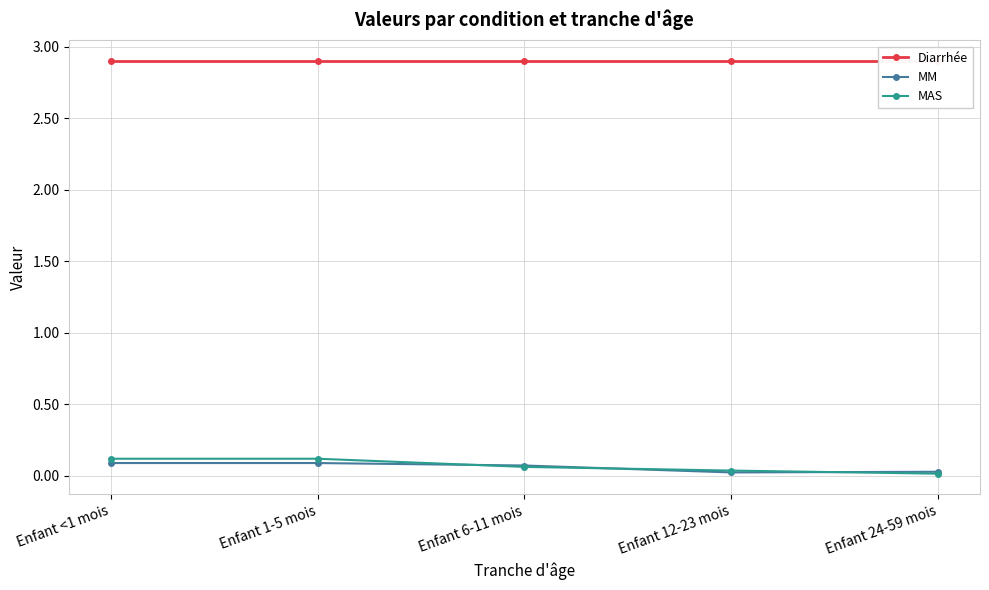

Which has a higher value, Enfant <1 mois or Enfant 1-5 mois?

Enfant <1 mois